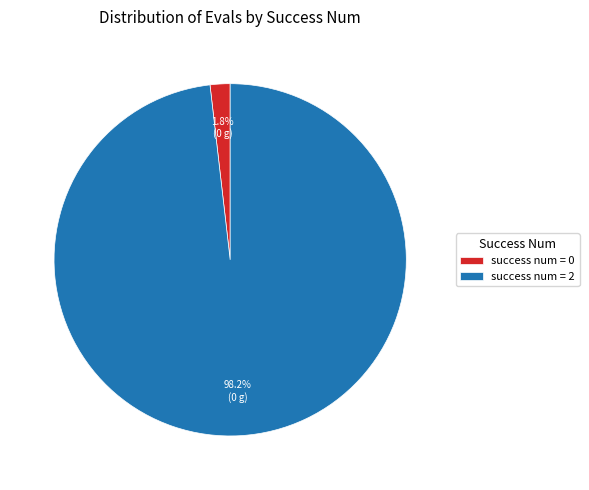

Count the number of slices in the pie.

2